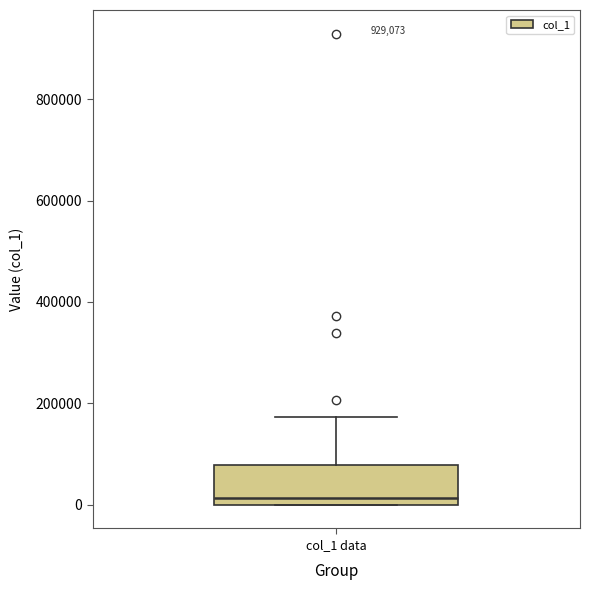

Where is the upper edge of the box for col_1 data on the y-axis? The values are not printed on the chart, so give them approximately, as read against the axis.

80000